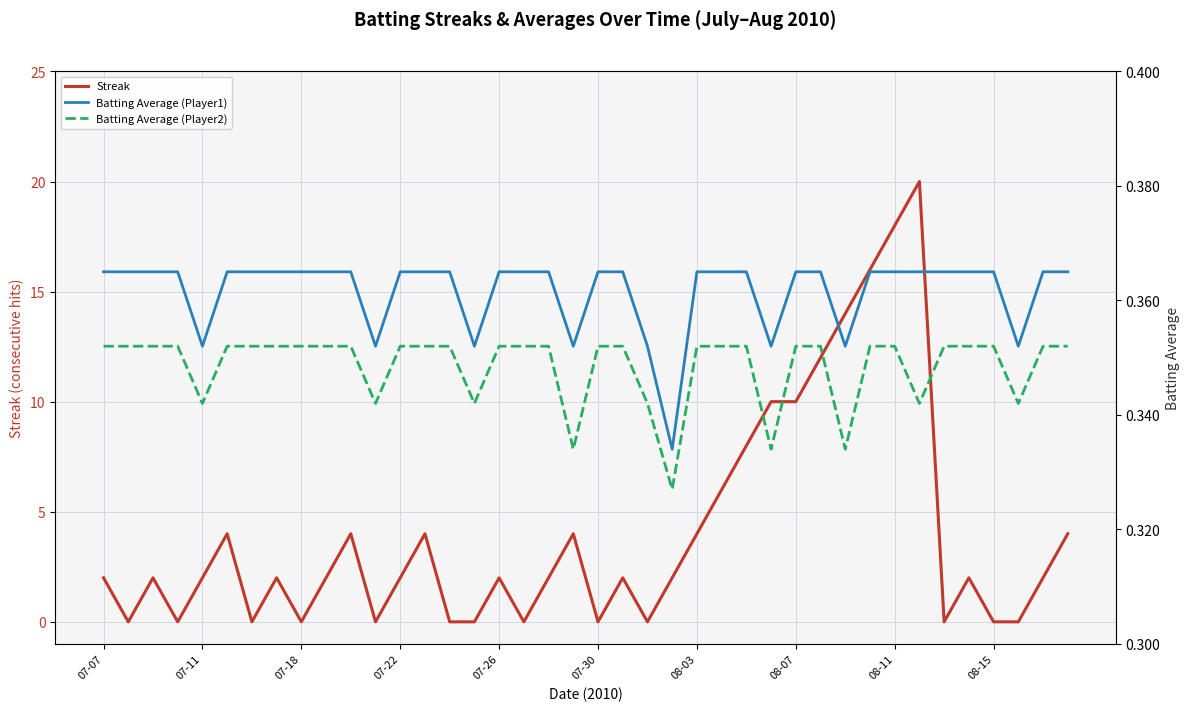

What are all the series names shown in the legend?

Streak, Batting Average (Player1), Batting Average (Player2)